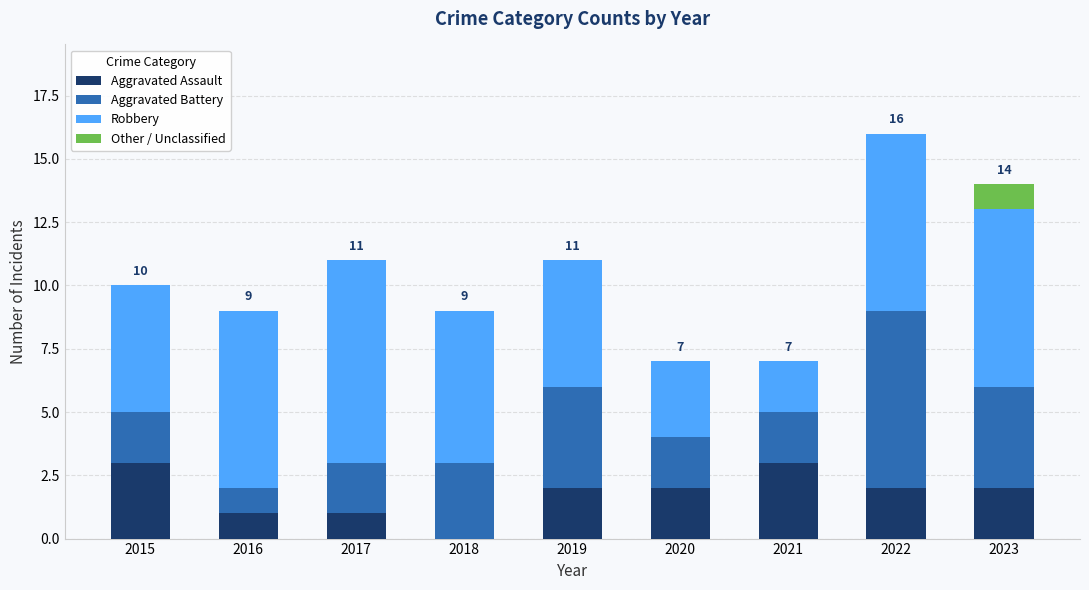

The value of Aggravated Assault at 2017 is 1. True or false?

True